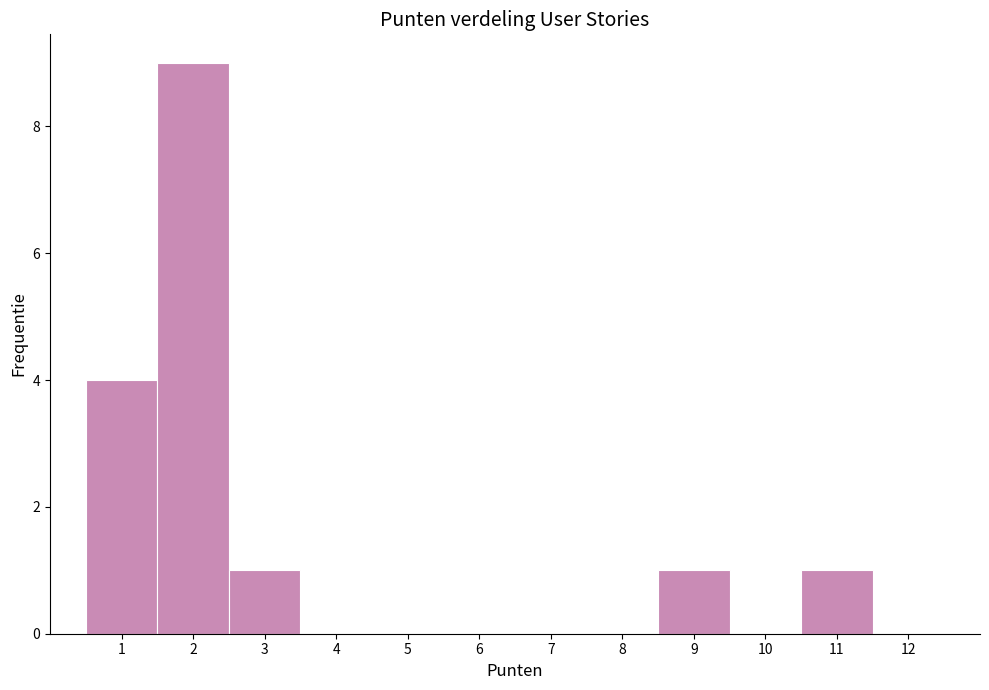

Reading left to right, transcribe this chart: for each bar, give the range it covers on the x-axis and its height. The values are not printed on the chart, so give them approximately, as read against the axis.

0.5 to 1.5: 4
1.5 to 2.5: 9
2.5 to 3.5: 1
3.5 to 4.5: 0
4.5 to 5.5: 0
5.5 to 6.5: 0
6.5 to 7.5: 0
7.5 to 8.5: 0
8.5 to 9.5: 1
9.5 to 10.5: 0
10.5 to 11.5: 1
11.5 to 12.5: 0